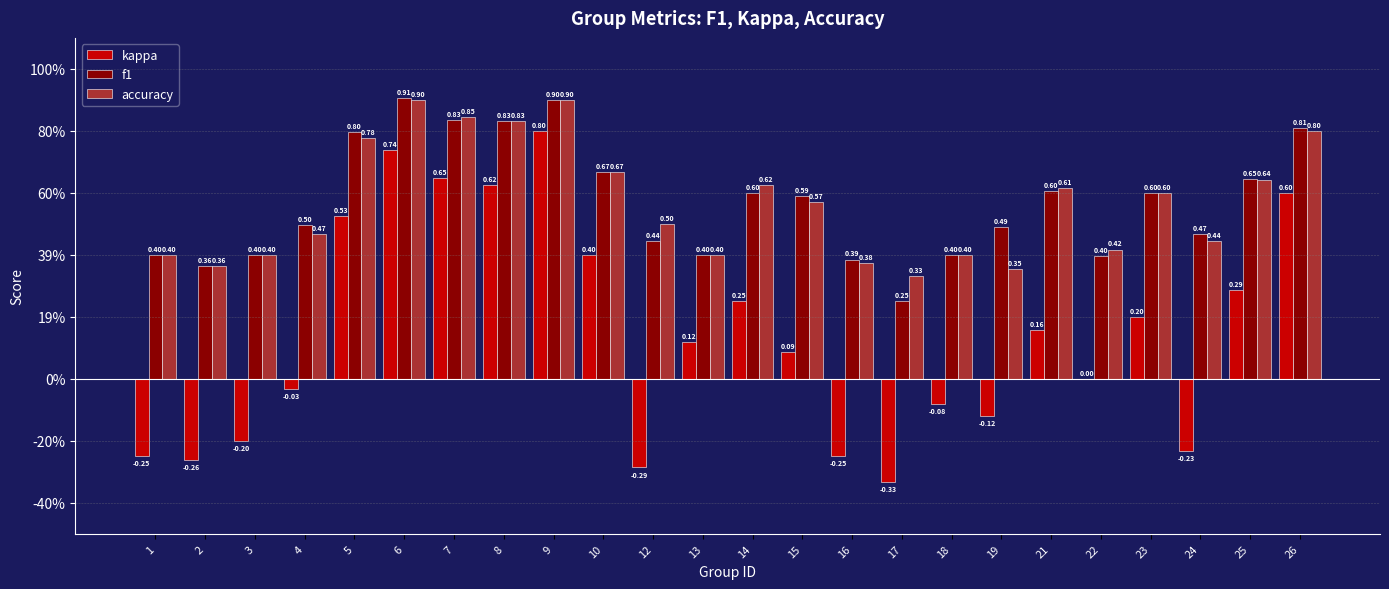

What is the value of the accuracy bar at the 17th from the left?

0.4